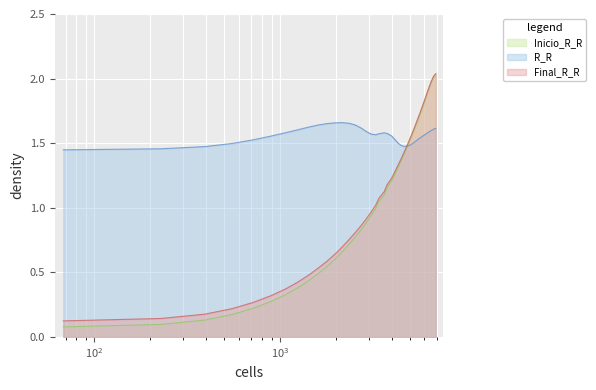

Which series has the largest range (max minus min)?

Inicio_R_R